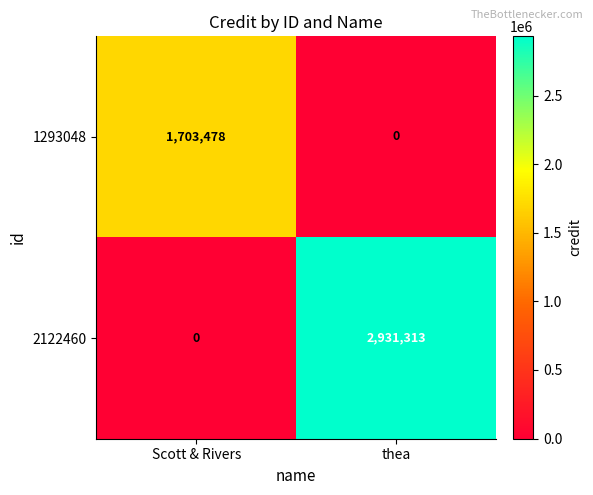

Is it true that 1293048 equals 1703478 at Scott & Rivers?

True